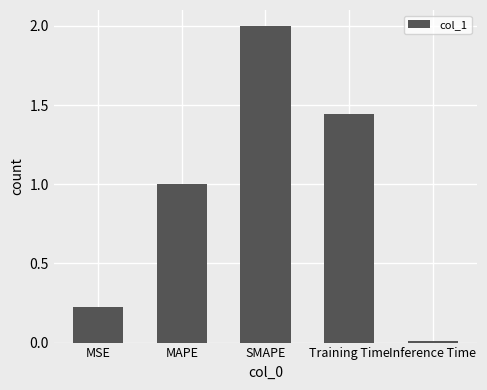

True or false: the data shows 0.1 at MSE.

False